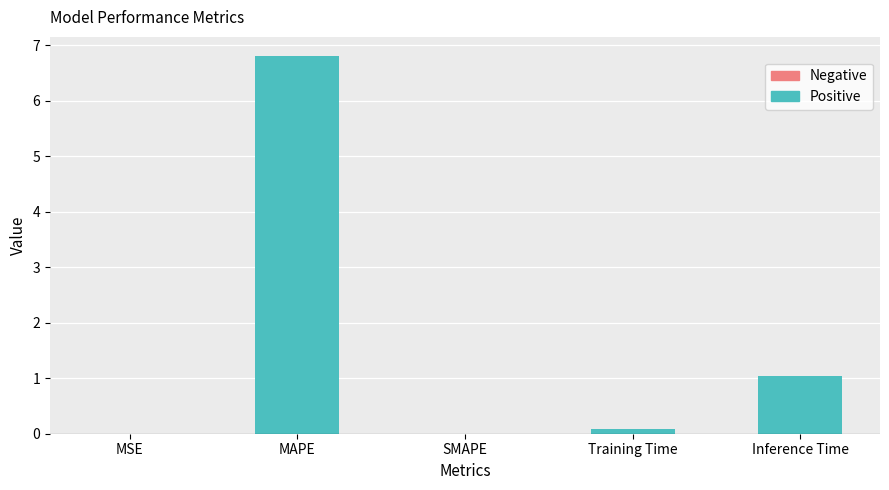

Rank the categories by value from highest to lowest.

MAPE, Inference Time, Training Time, MSE, SMAPE